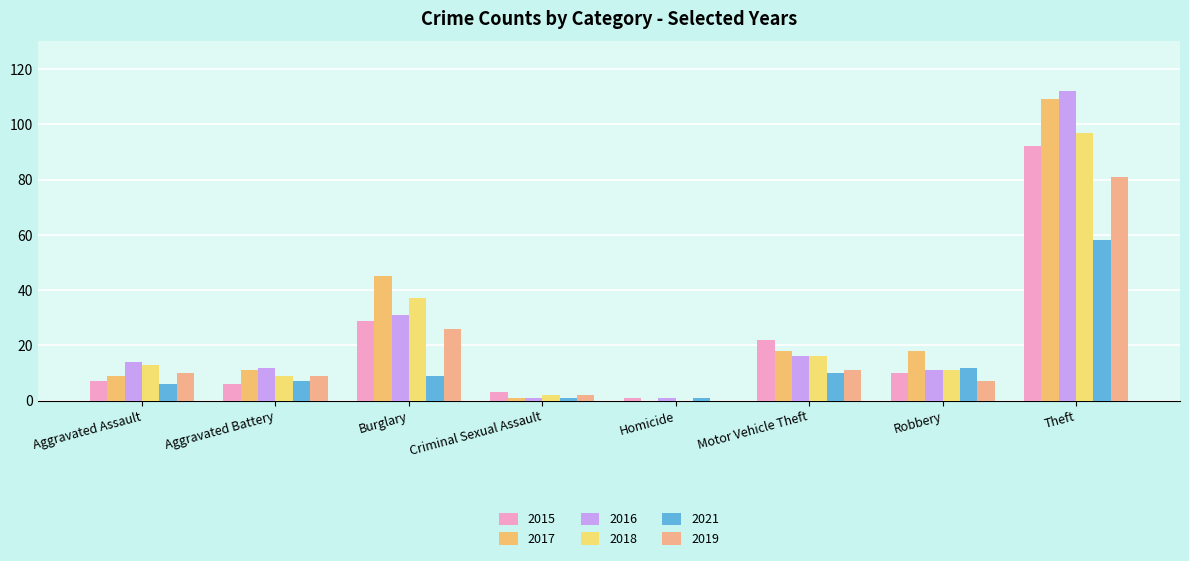

How many positive values does the 2018 series have?

7